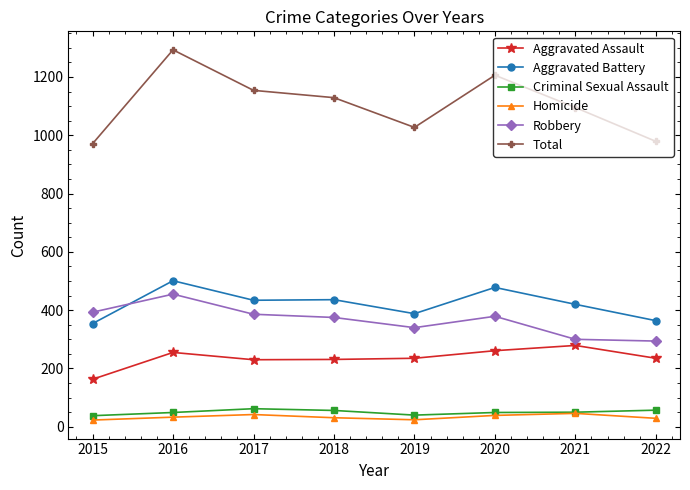

At 2015, list the series in order from largest to smallest.

Total, Robbery, Aggravated Battery, Aggravated Assault, Criminal Sexual Assault, Homicide